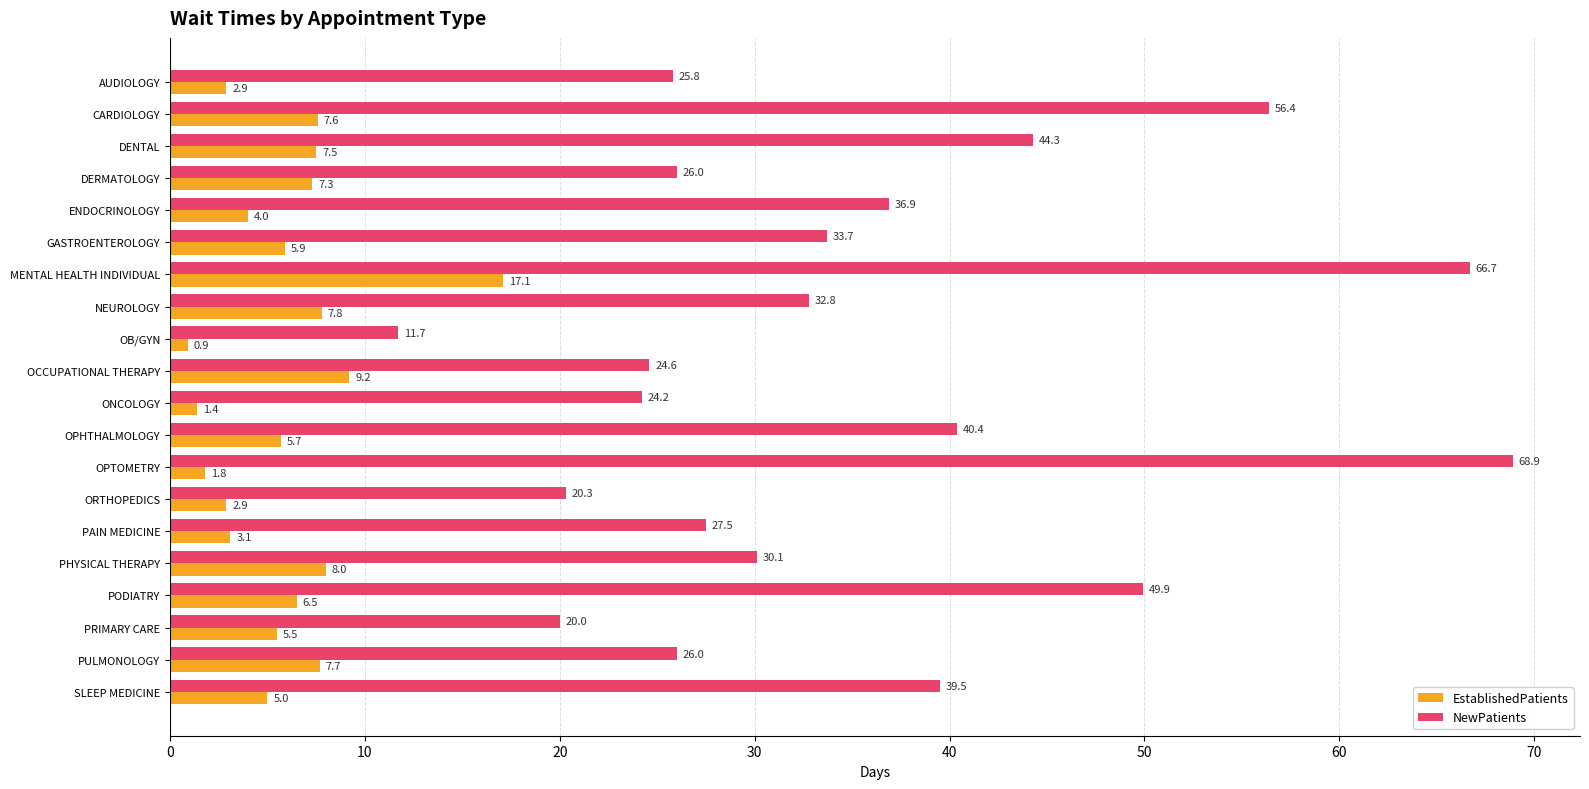

What is the minimum value shown in the chart?

0.9